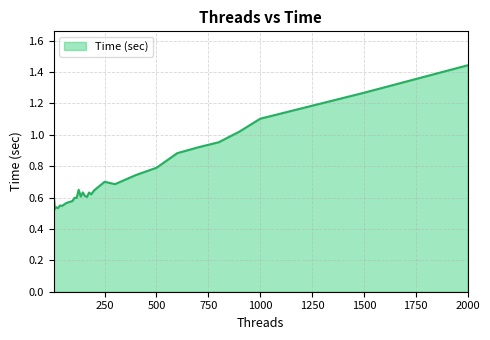

At which category does the chart reach its peak across all series?

2000